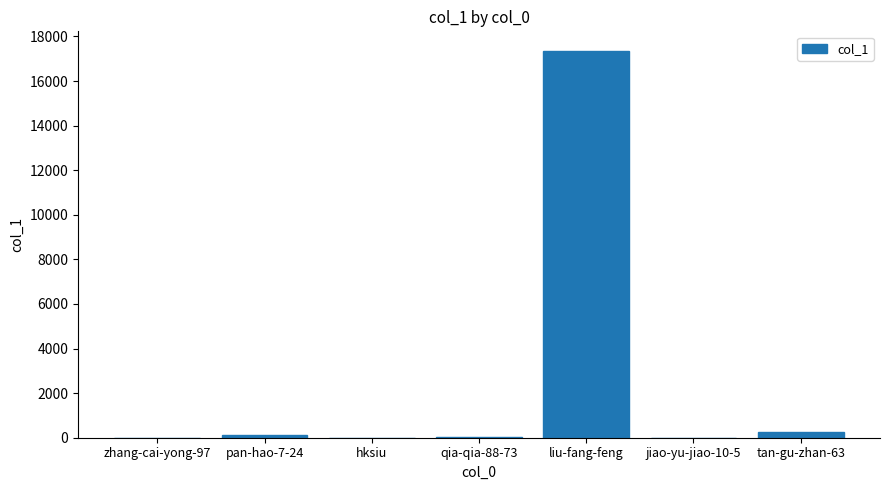

True or false: the data shows 0 at jiao-yu-jiao-10-5.

True